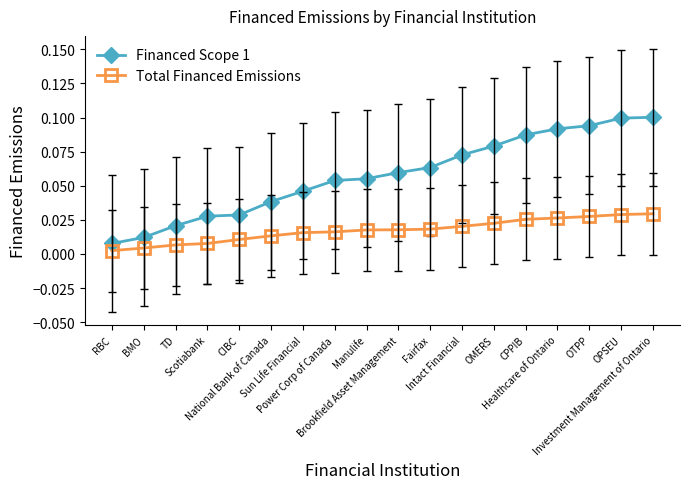

True or false: Total Financed Emissions and Financed Scope 1 cross at least once.

False